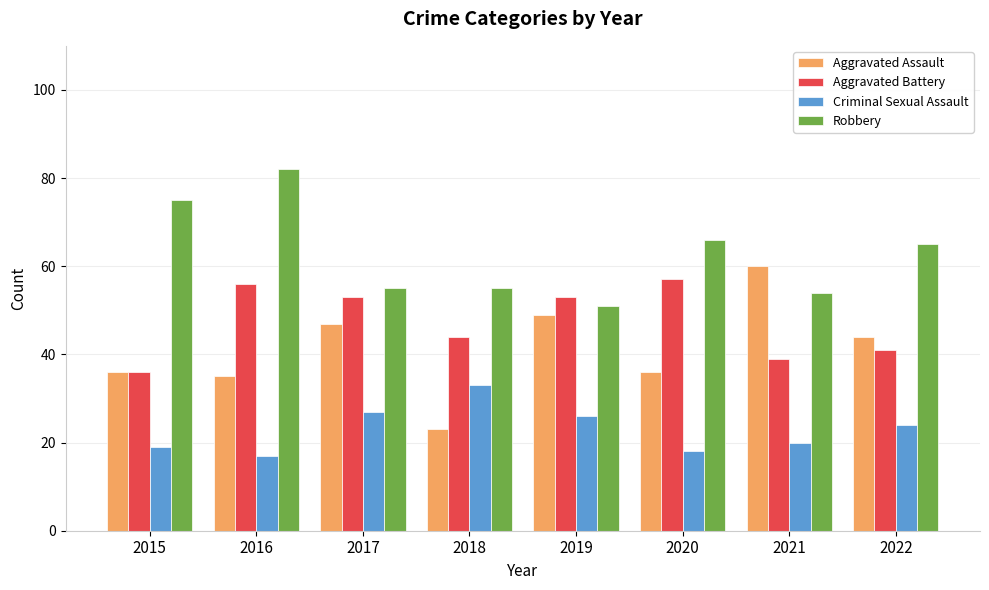

At which category is the sum across all series the highest?

2016